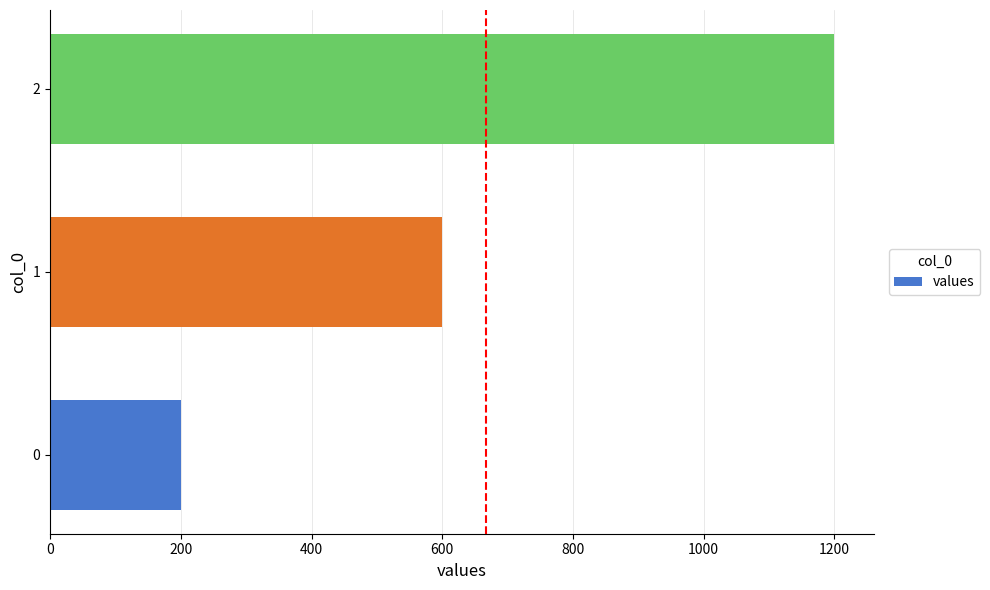

What is the average value?

667